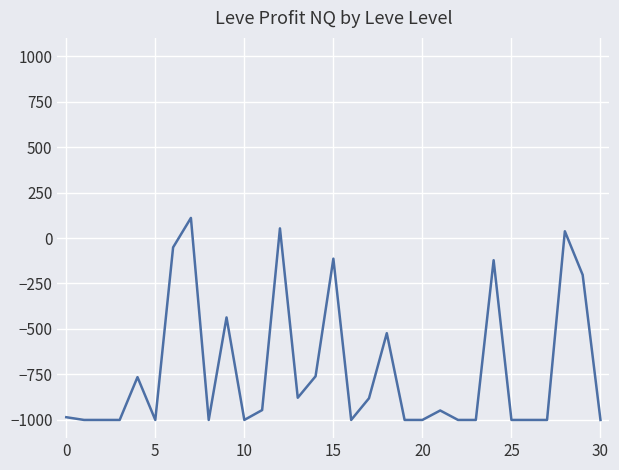

What is the greatest value displayed?

110.5